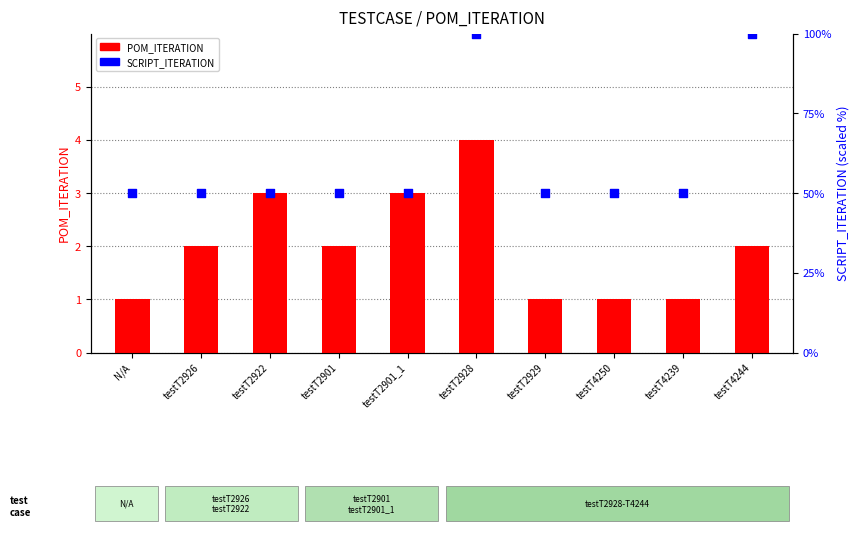

What are all the series names shown in the legend?

POM_ITERATION, SCRIPT_ITERATION